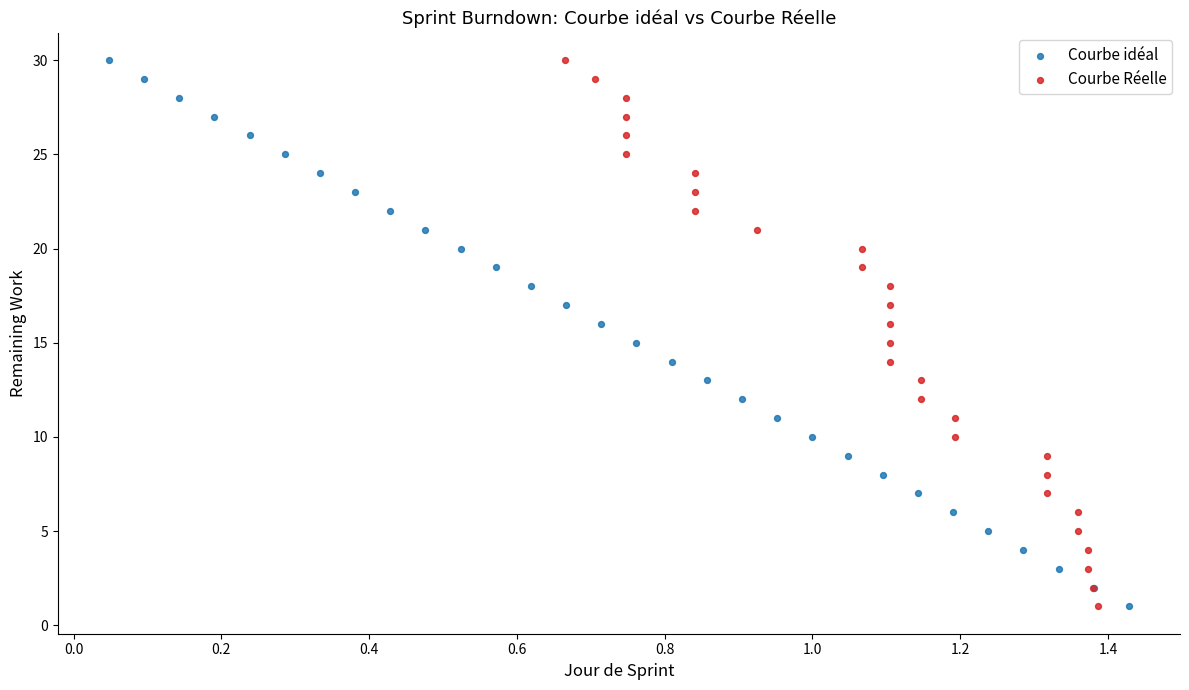

What are all the series names shown in the legend?

Courbe idéal, Courbe Réelle